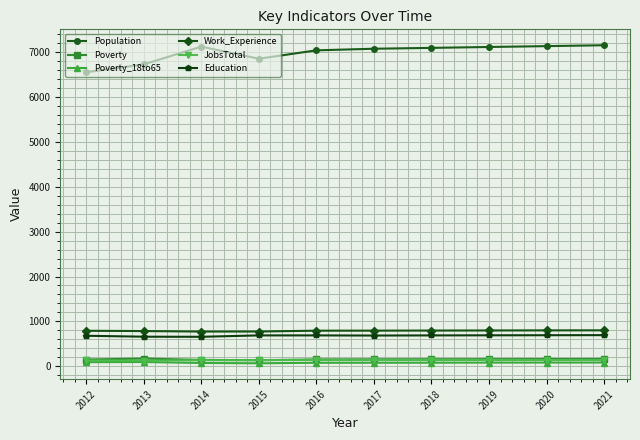

True or false: Population and Work_Experience cross at least once.

False